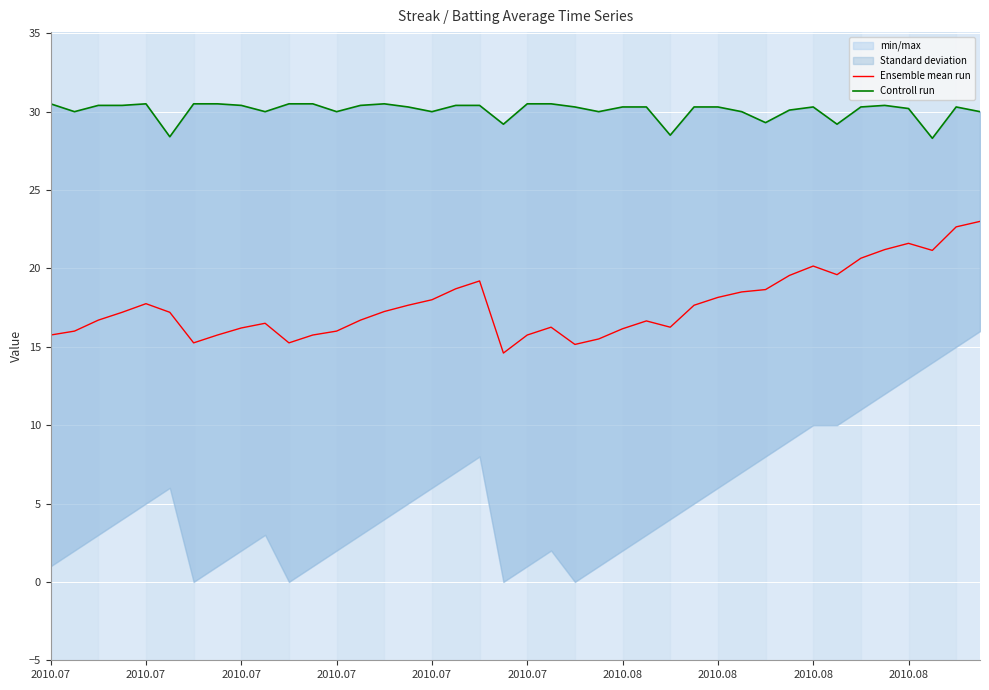

Which series has the largest total across all categories?

Controll run